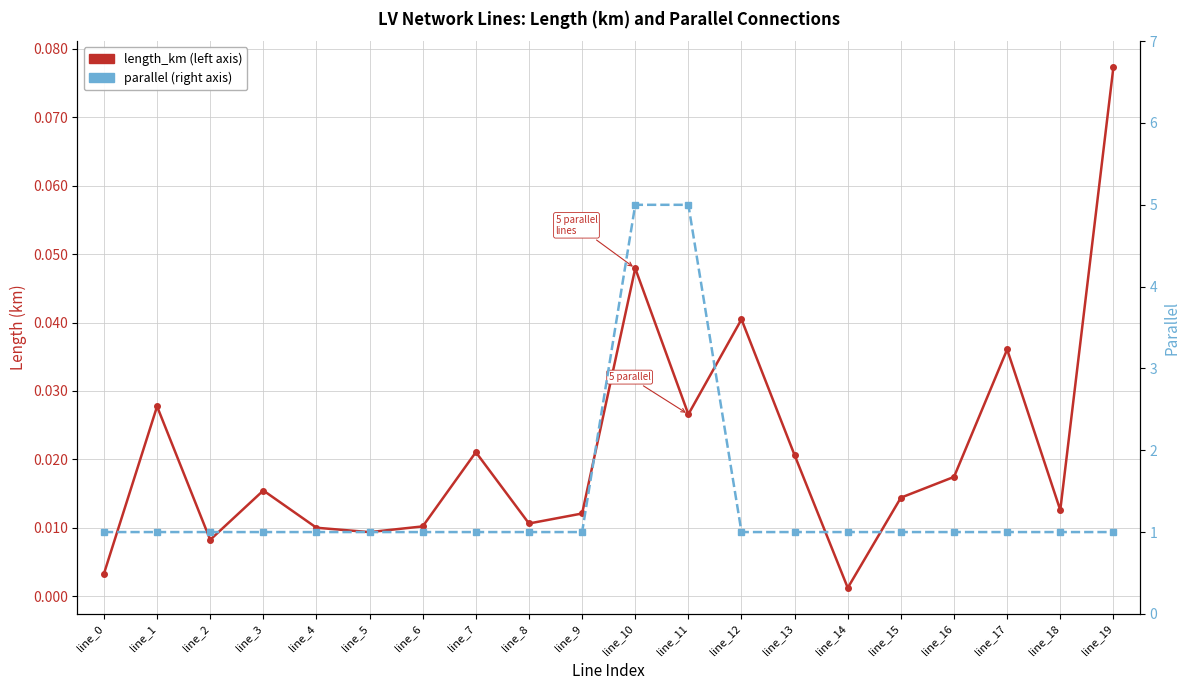

At how many categories does at least one series exceed 3?

2